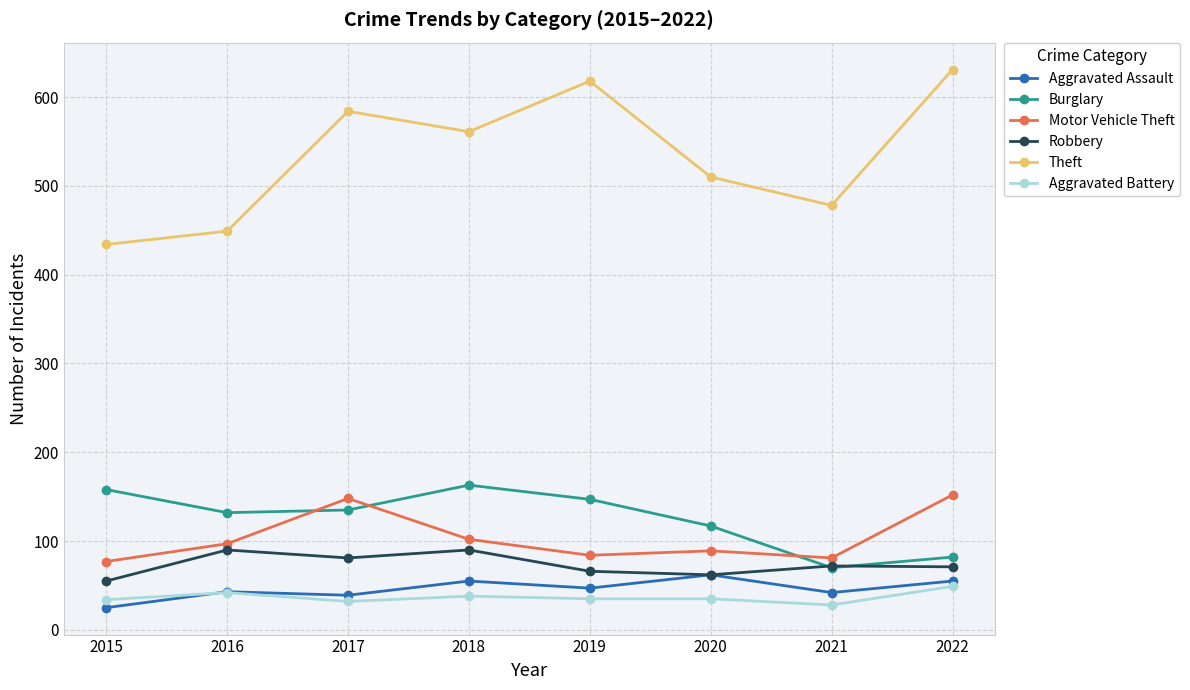

True or false: Aggravated Battery has more than 0 points higher than both neighbors.

True